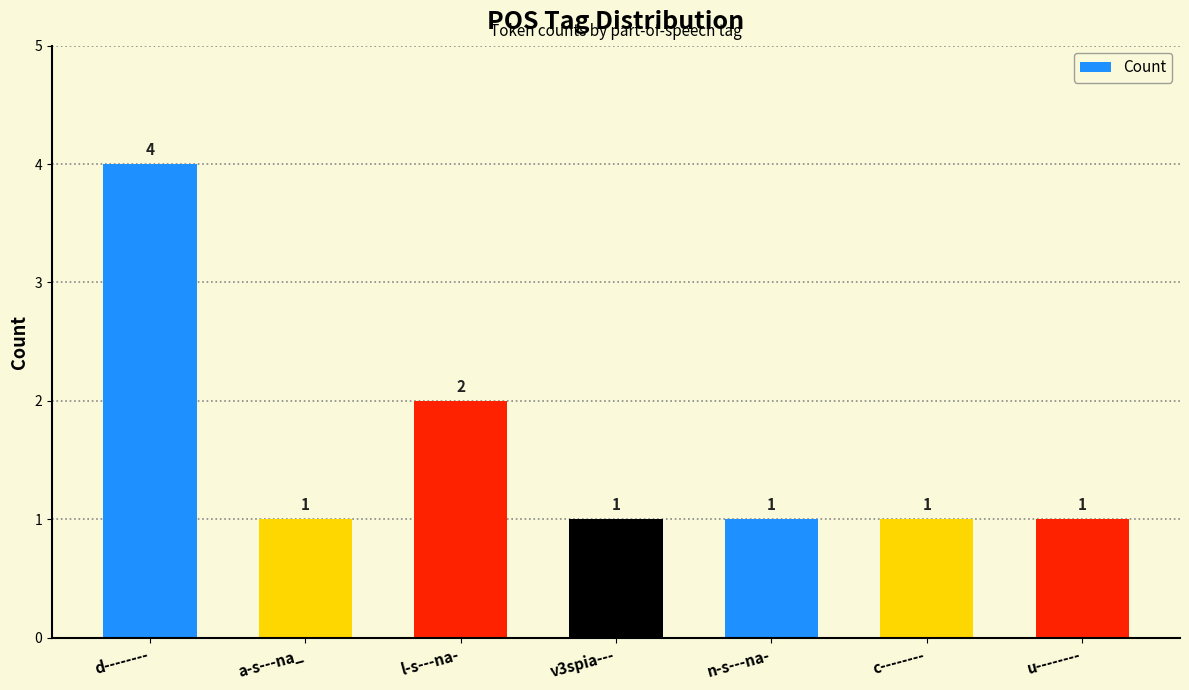

What is the sum of all values?

11